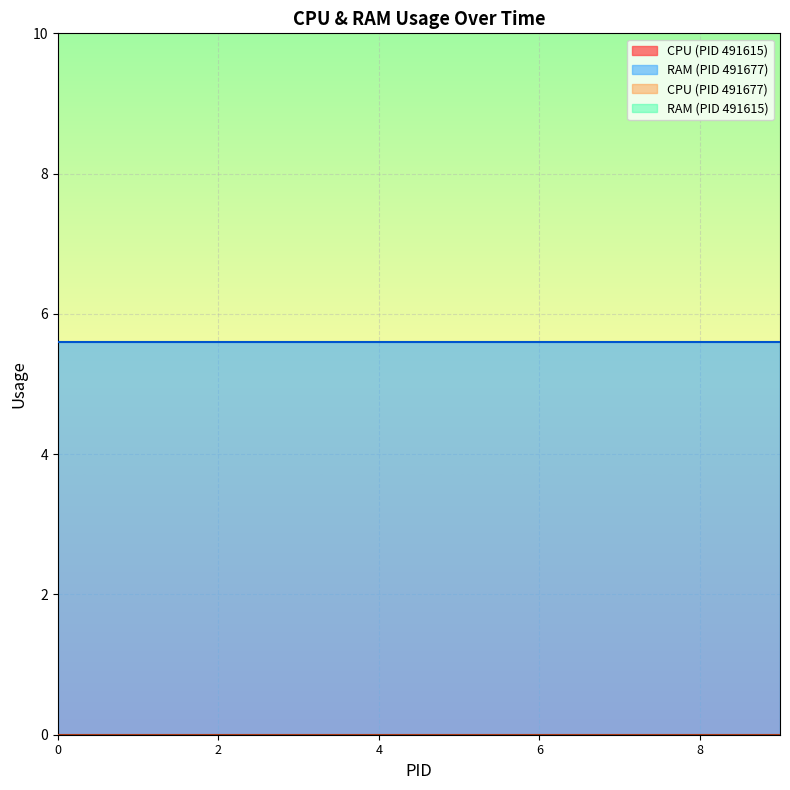

List the series in order of their overall mean, lowest first.

CPU, RAM